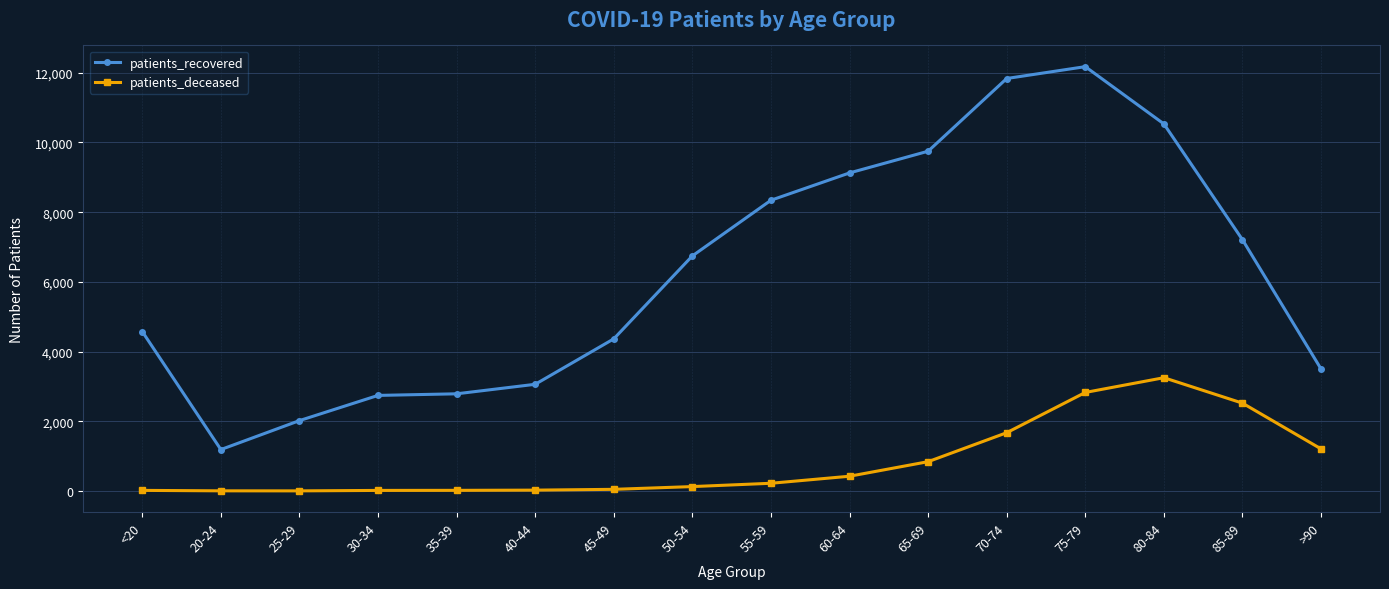

At 40-44, list the series in order from largest to smallest.

patients_recovered, patients_deceased